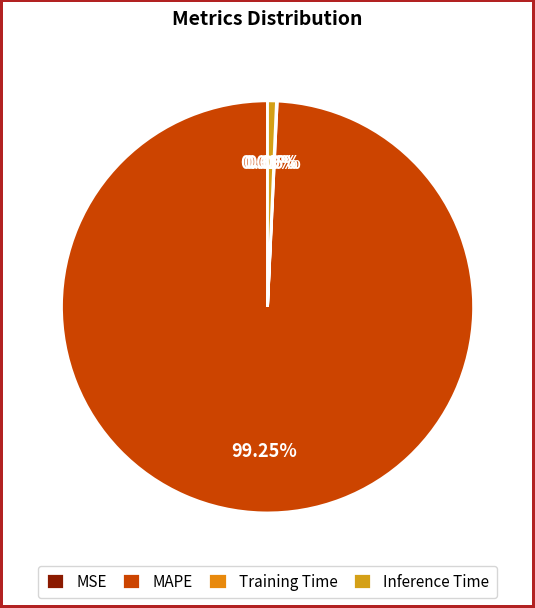

To the nearest percent, what is the difference between the largest and smallest slice percentages?

99%